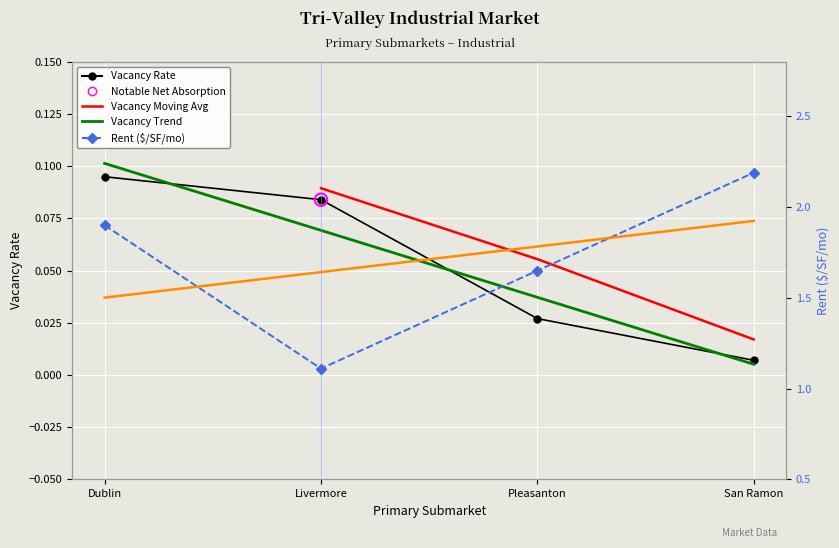

At which category is the sum across all series the highest?

San Ramon